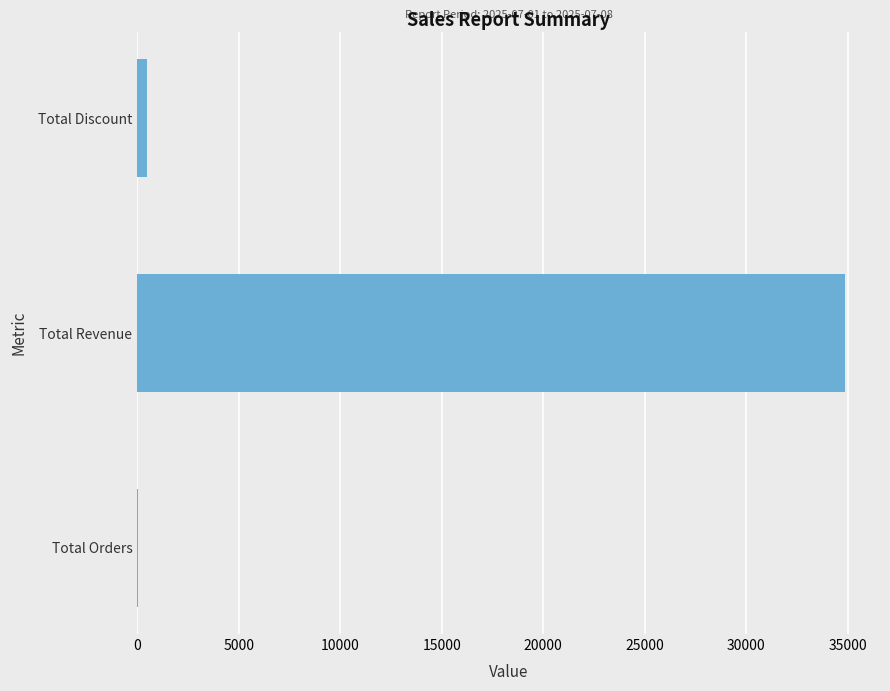

Count the number of categories in the chart.

3